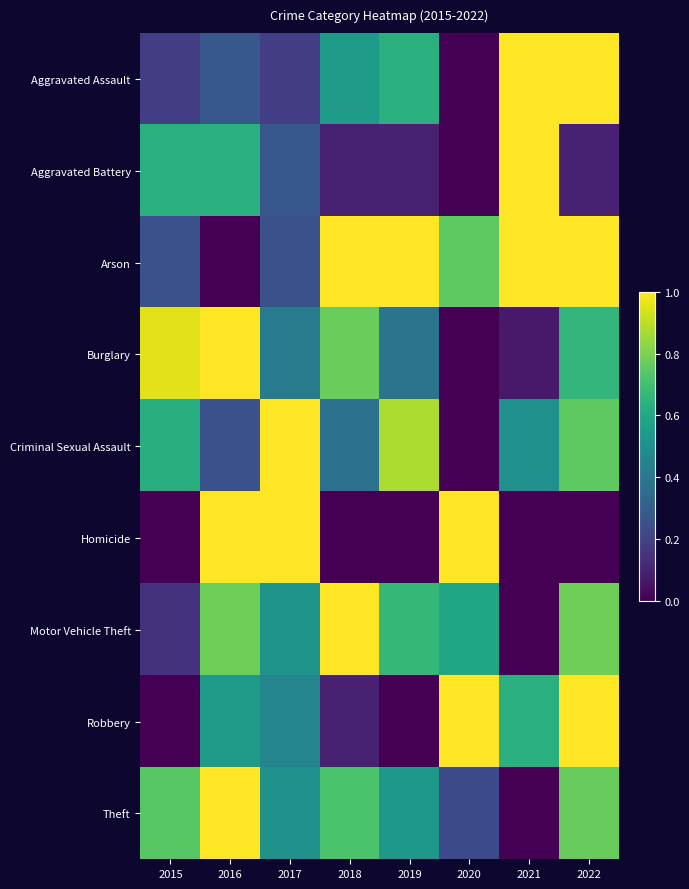

Reading left to right, extract all data points from this chart.

Aggravated Assault: 2015=0.2	2016=0.3	2017=0.2	2018=0.5	2019=0.6	2020=0.0	2021=1.0	2022=1.0
Aggravated Battery: 2015=0.6	2016=0.6	2017=0.3	2018=0.1	2019=0.1	2020=0.0	2021=1.0	2022=0.1
Arson: 2015=0.2	2016=0.0	2017=0.2	2018=1.0	2019=1.0	2020=0.8	2021=1.0	2022=1.0
Burglary: 2015=1.0	2016=1.0	2017=0.4	2018=0.8	2019=0.4	2020=0.0	2021=0.1	2022=0.7
Criminal Sexual Assault: 2015=0.6	2016=0.2	2017=1.0	2018=0.4	2019=0.9	2020=0.0	2021=0.5	2022=0.8
Homicide: 2015=0.0	2016=1.0	2017=1.0	2018=0.0	2019=0.0	2020=1.0	2021=0.0	2022=0.0
Motor Vehicle Theft: 2015=0.1	2016=0.8	2017=0.5	2018=1.0	2019=0.7	2020=0.6	2021=0.0	2022=0.8
Robbery: 2015=0.0	2016=0.5	2017=0.5	2018=0.1	2019=0.0	2020=1.0	2021=0.6	2022=1.0
Theft: 2015=0.7	2016=1.0	2017=0.5	2018=0.7	2019=0.5	2020=0.2	2021=0.0	2022=0.8